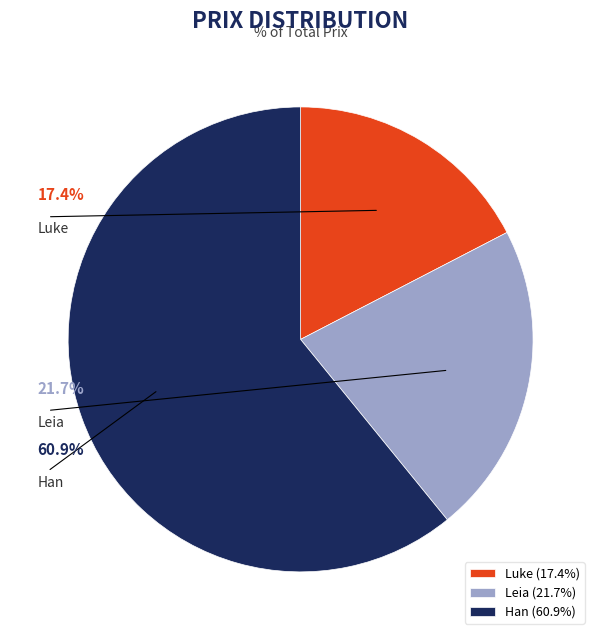

True or false: Leia accounts for 22% of the total.

True